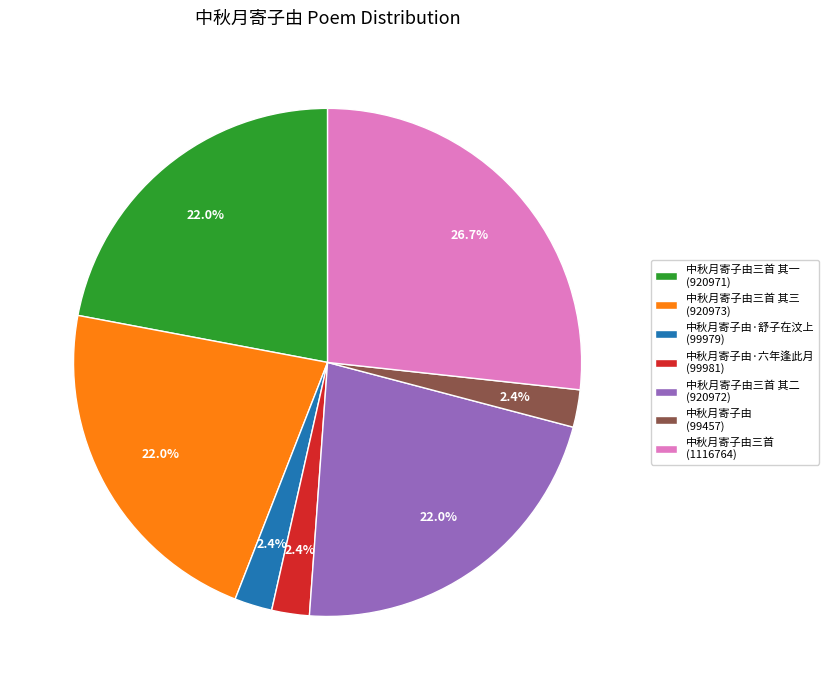

Which category has the biggest portion of the pie?

中秋月寄子由三首 (1116764)